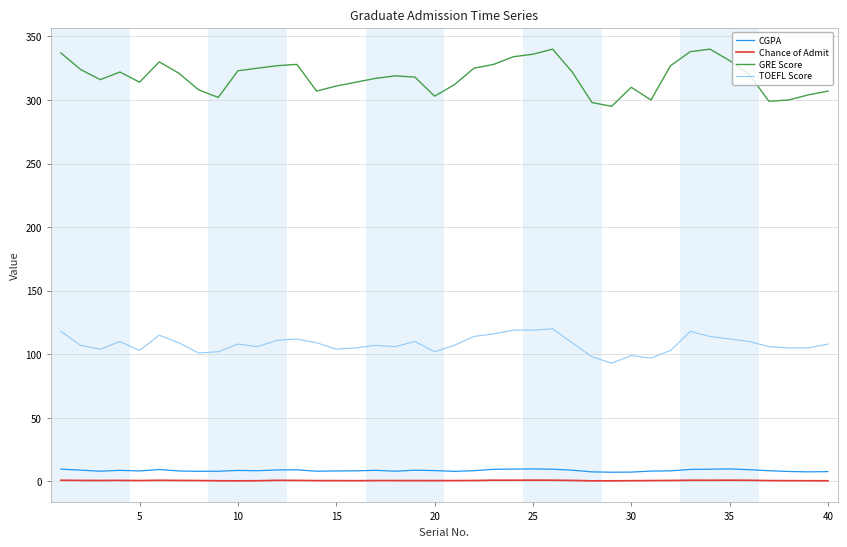

What is the minimum value for TOEFL Score?

93.0